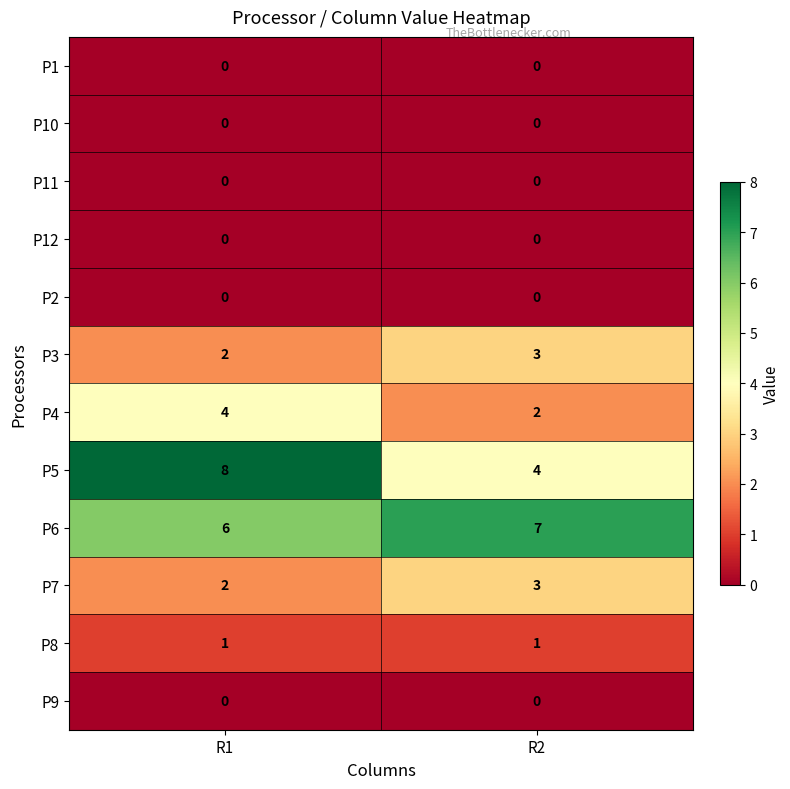

Reading left to right, list all the values displayed in this chart.

P1: 0	0
P10: 0	0
P11: 0	0
P12: 0	0
P2: 0	0
P3: 2	3
P4: 4	2
P5: 8	4
P6: 6	7
P7: 2	3
P8: 1	1
P9: 0	0